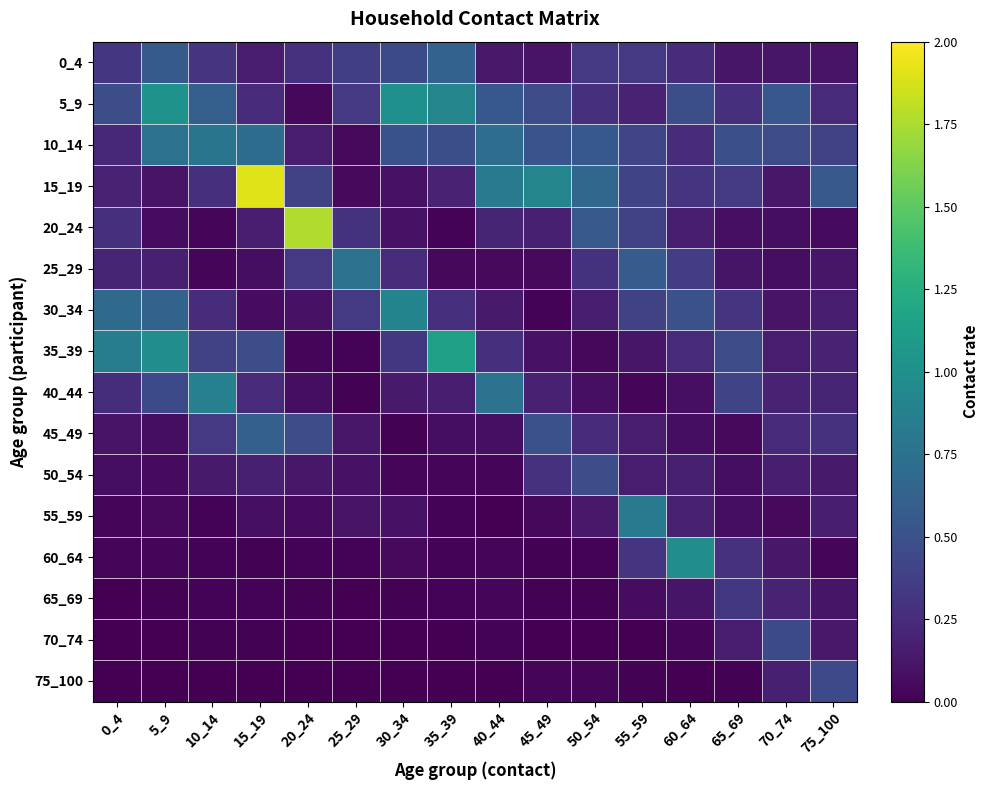

What is the difference between the highest and lowest values at 65_69?

0.5